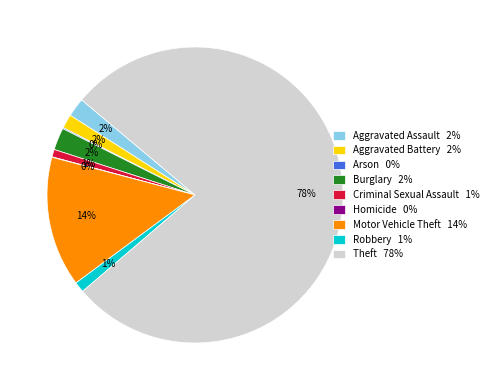

To the nearest percent, what portion does Aggravated Assault represent?

2%